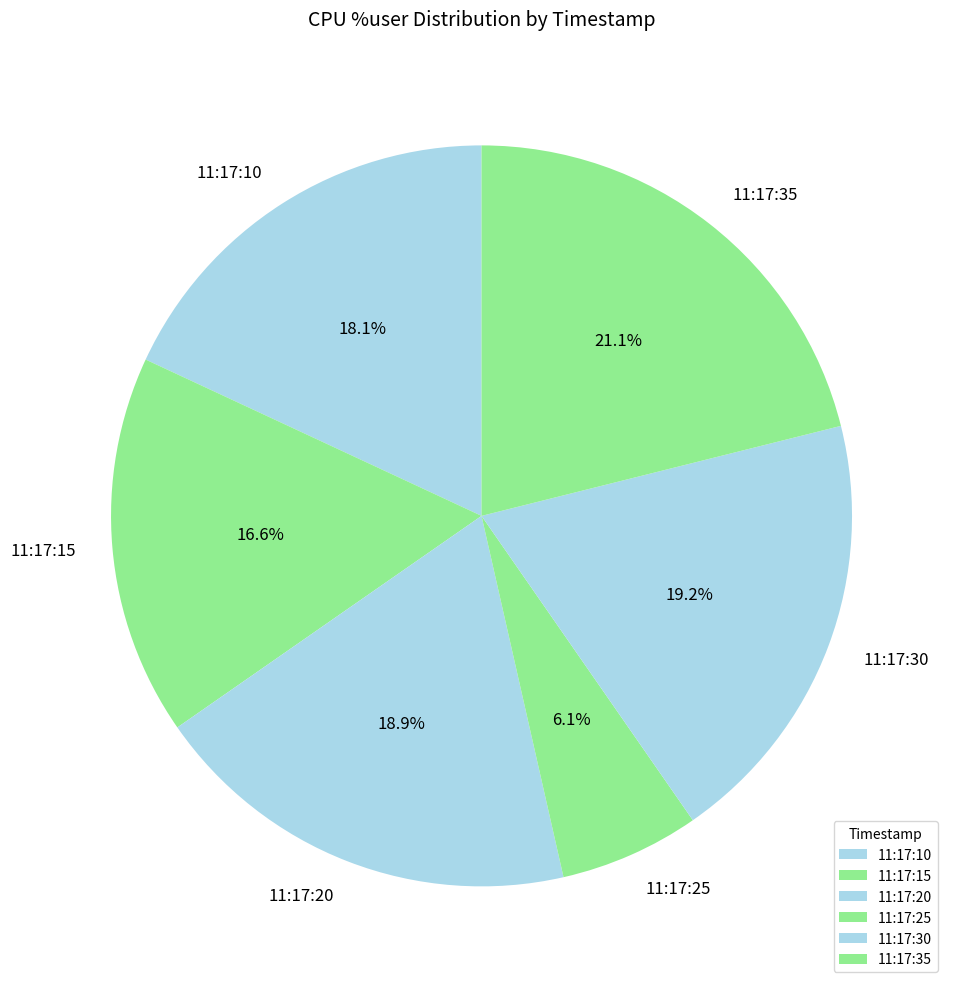

Count the number of slices in the pie.

6